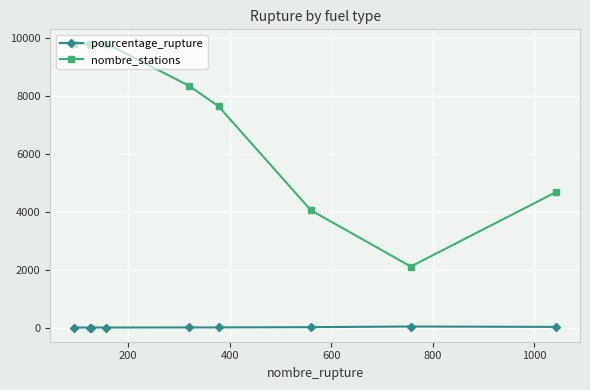

What is the highest value of the nombre_stations series?

9794.0